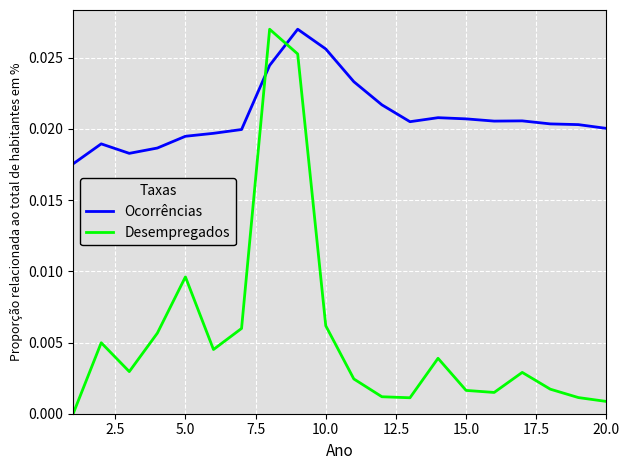

How many intersections are there between Ocorrências and Desempregados?

2